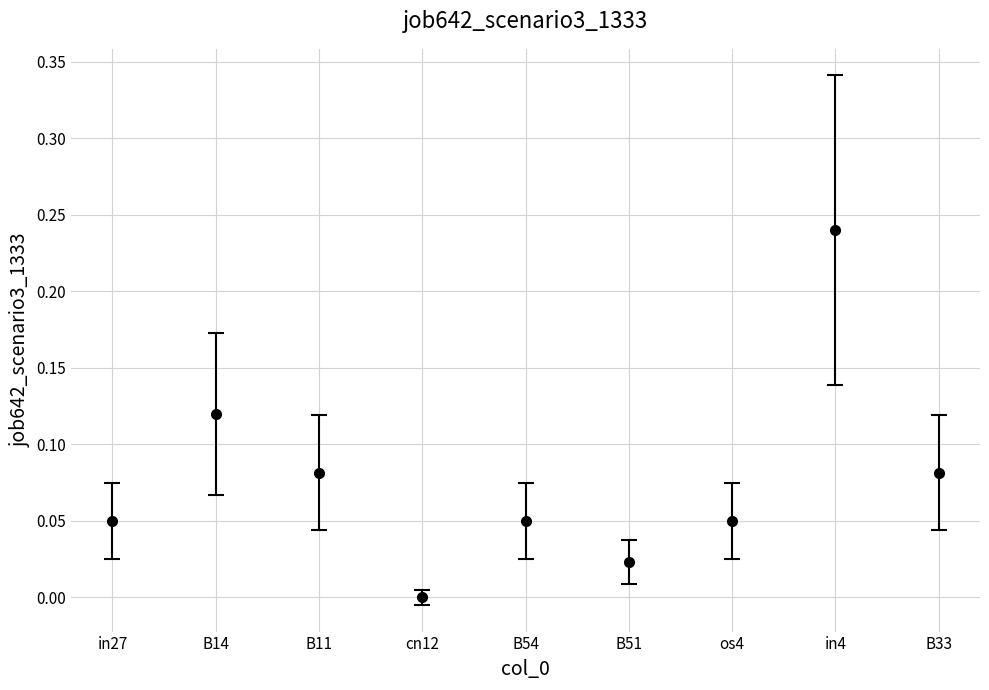

The chart shows a value of 0.1 at os4. True or false?

False